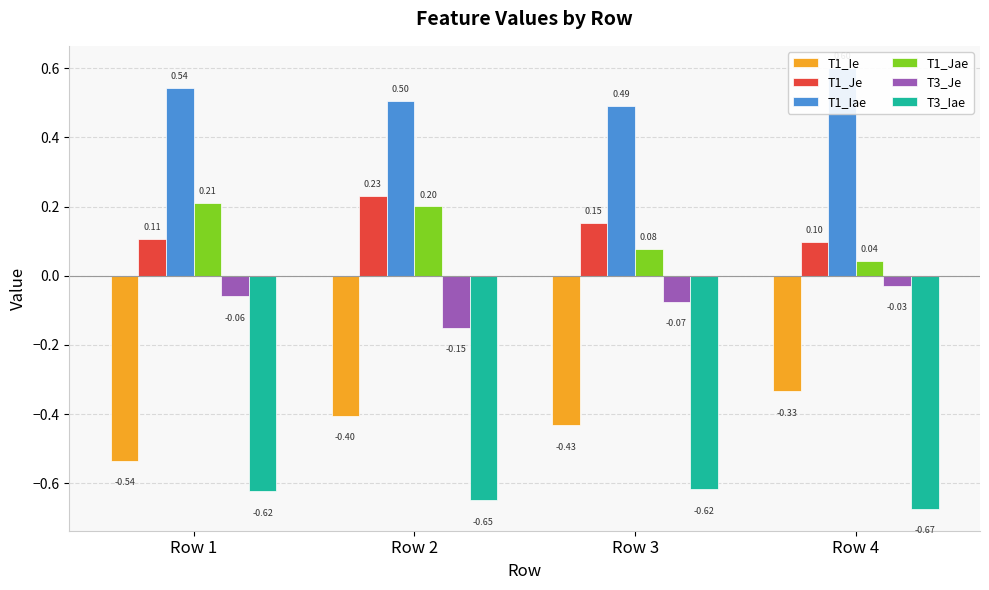

What is the sum of the T3_Je values at Row 4 and Row 1?

-0.1